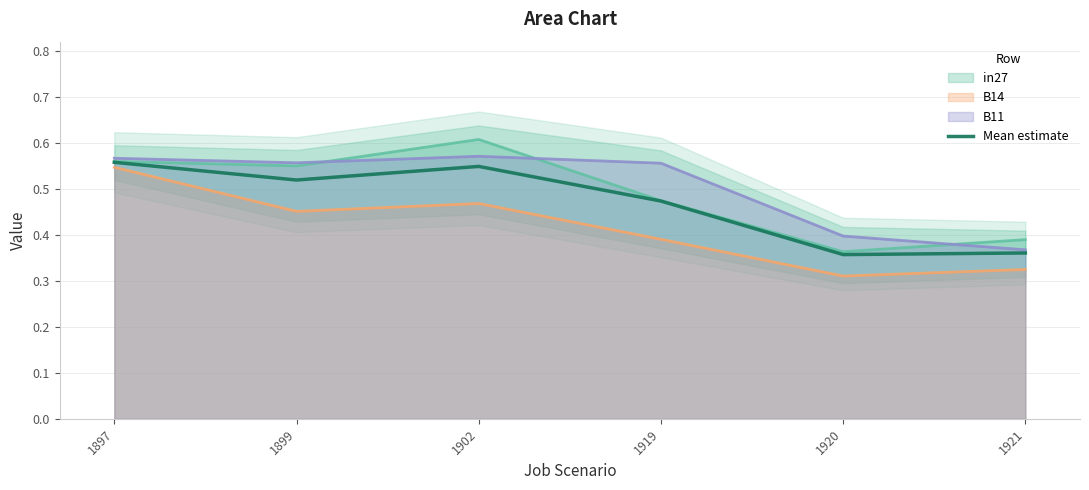

How many interior local valleys (lower than both neighbors) does the data have?

2